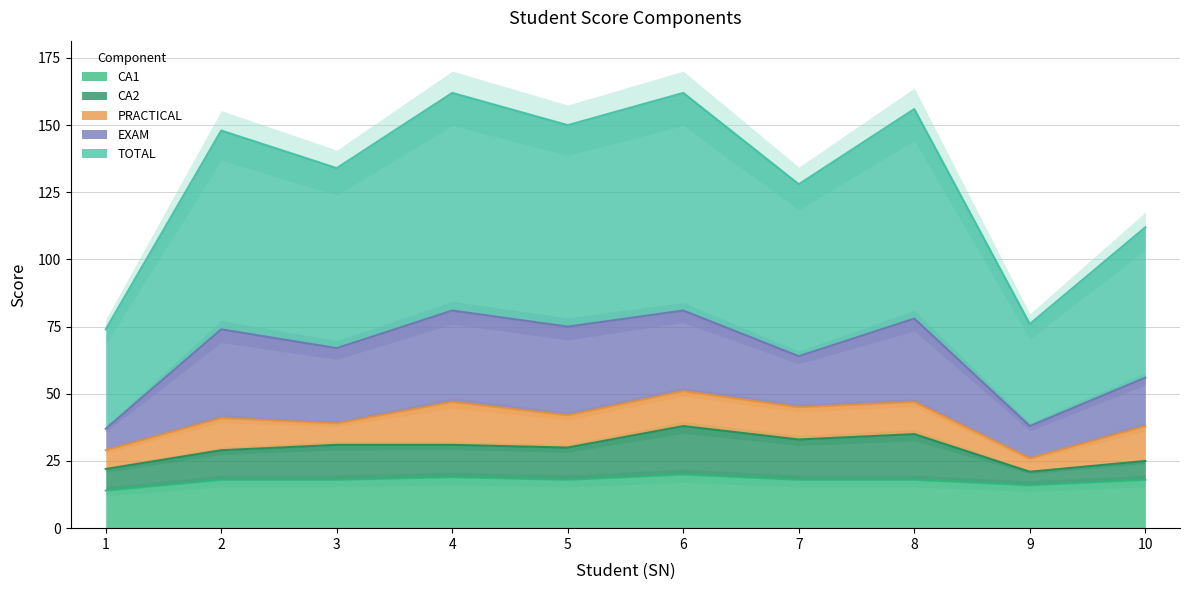

What is the maximum value shown in the chart?

81